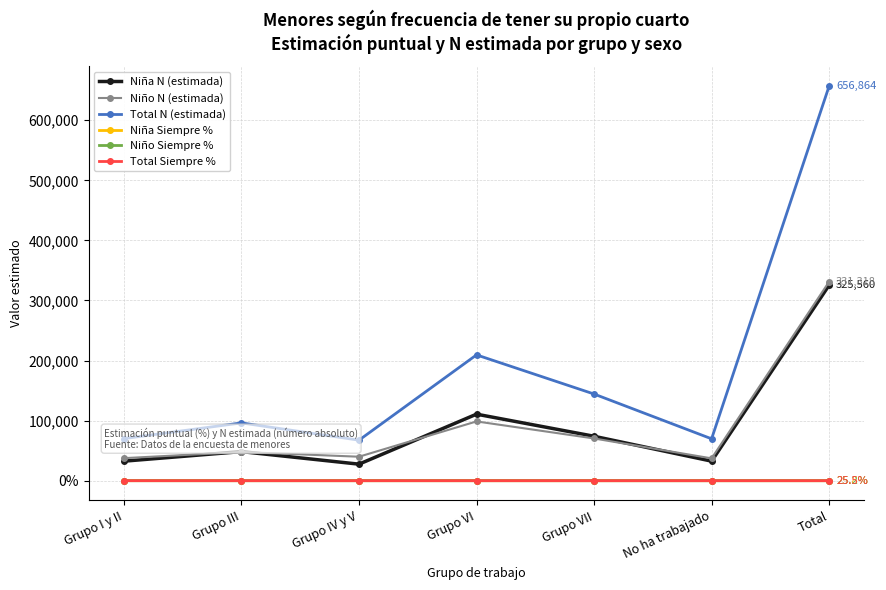

What is the difference between the maximum and second lowest values in the Niña N (estimada) series?

293042.0